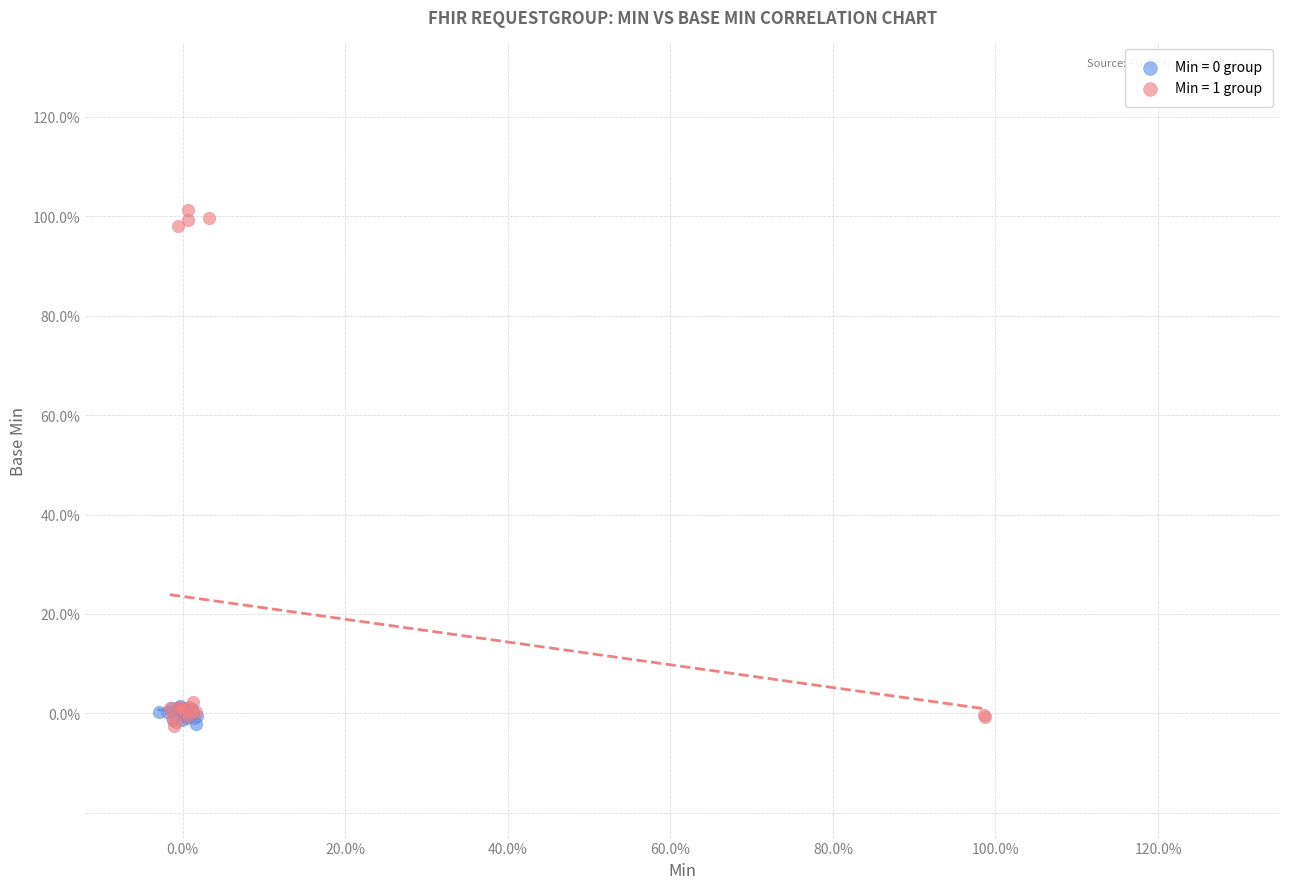

Which series reaches the maximum Y coordinate?

Min = 1 group